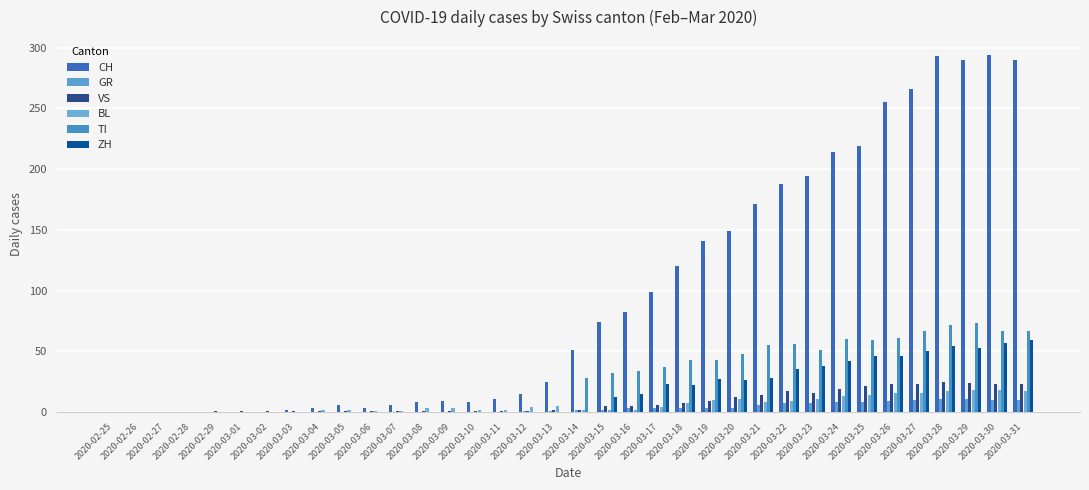

What is the sum of all VS values?

289